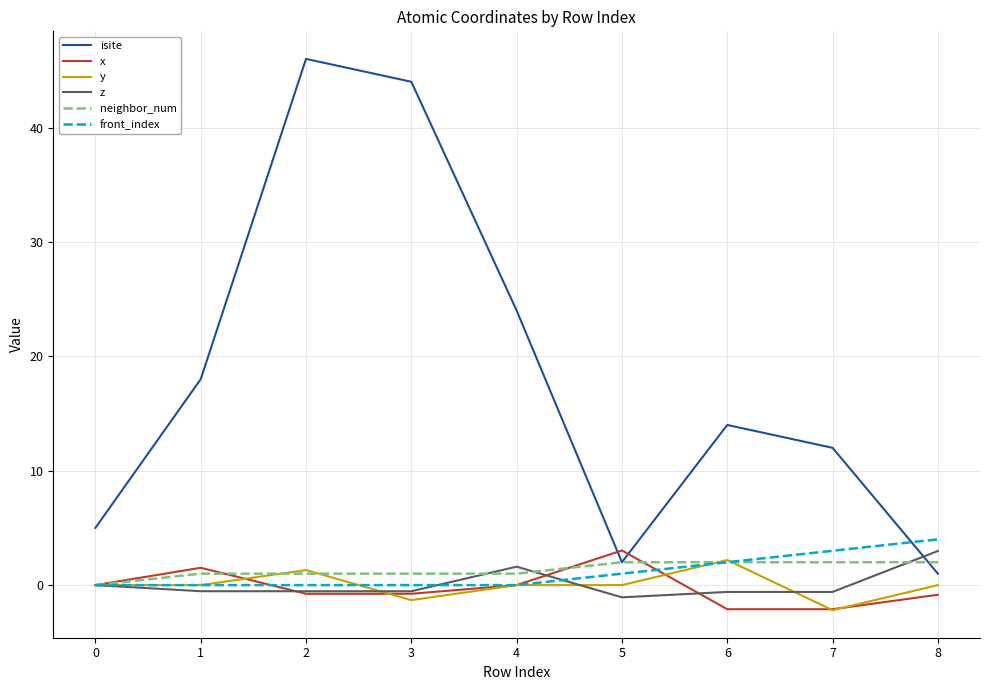

How many intersections are there between z and isite?

1